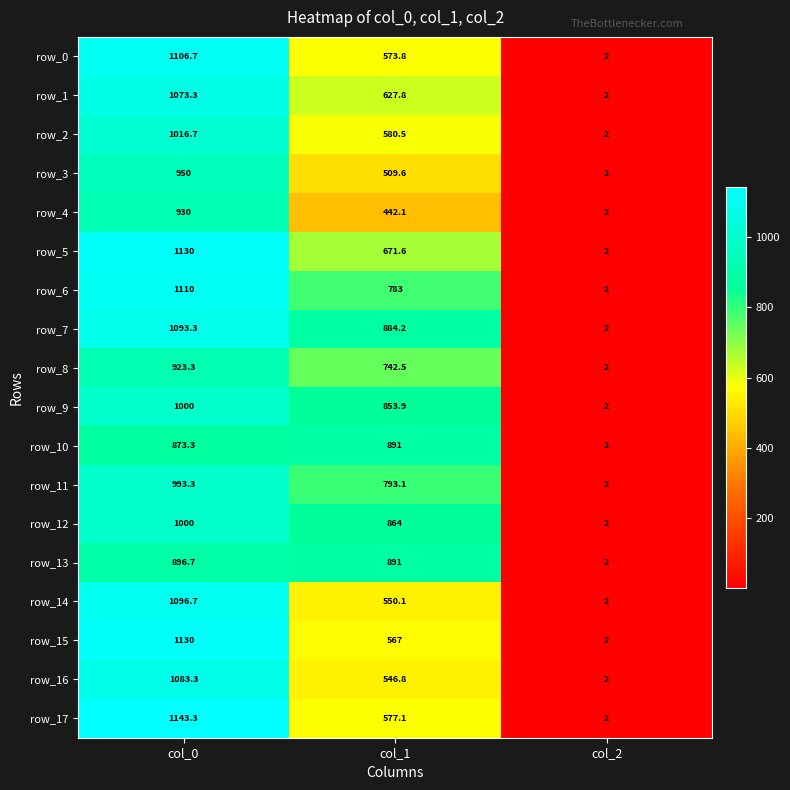

At how many categories does at least one series exceed 913?

1